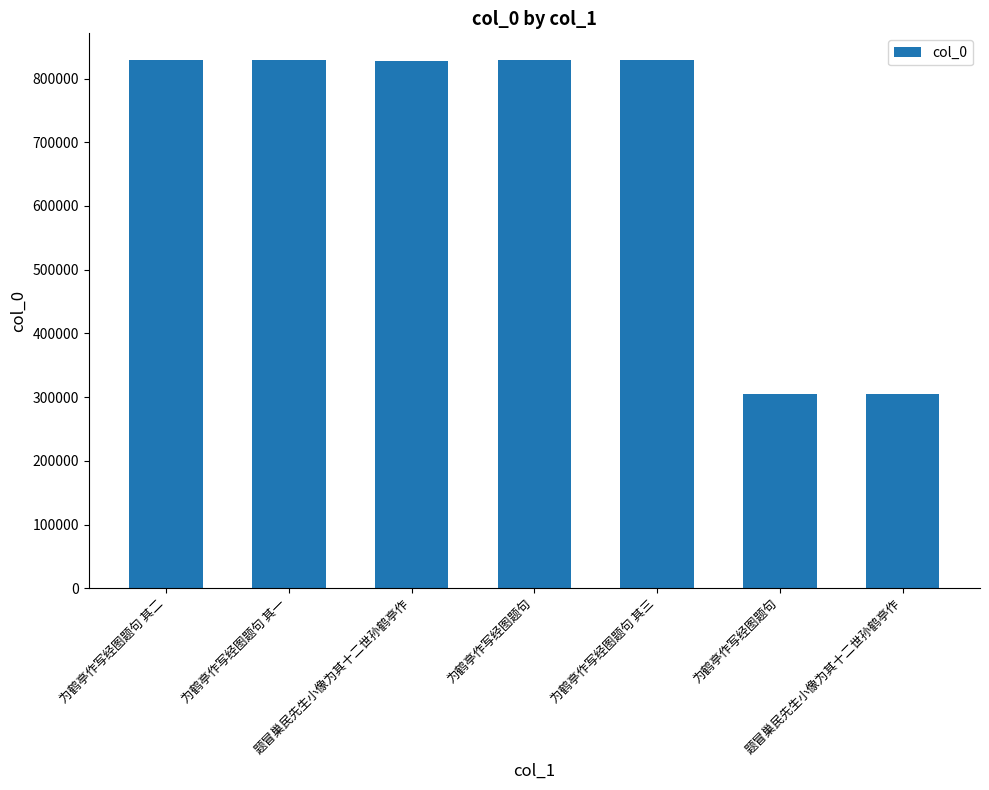

Between 题冒巢民先生小像为其十二世孙鹤亭作 and 为鹤亭作写经图题句 其二, which is larger?

为鹤亭作写经图题句 其二